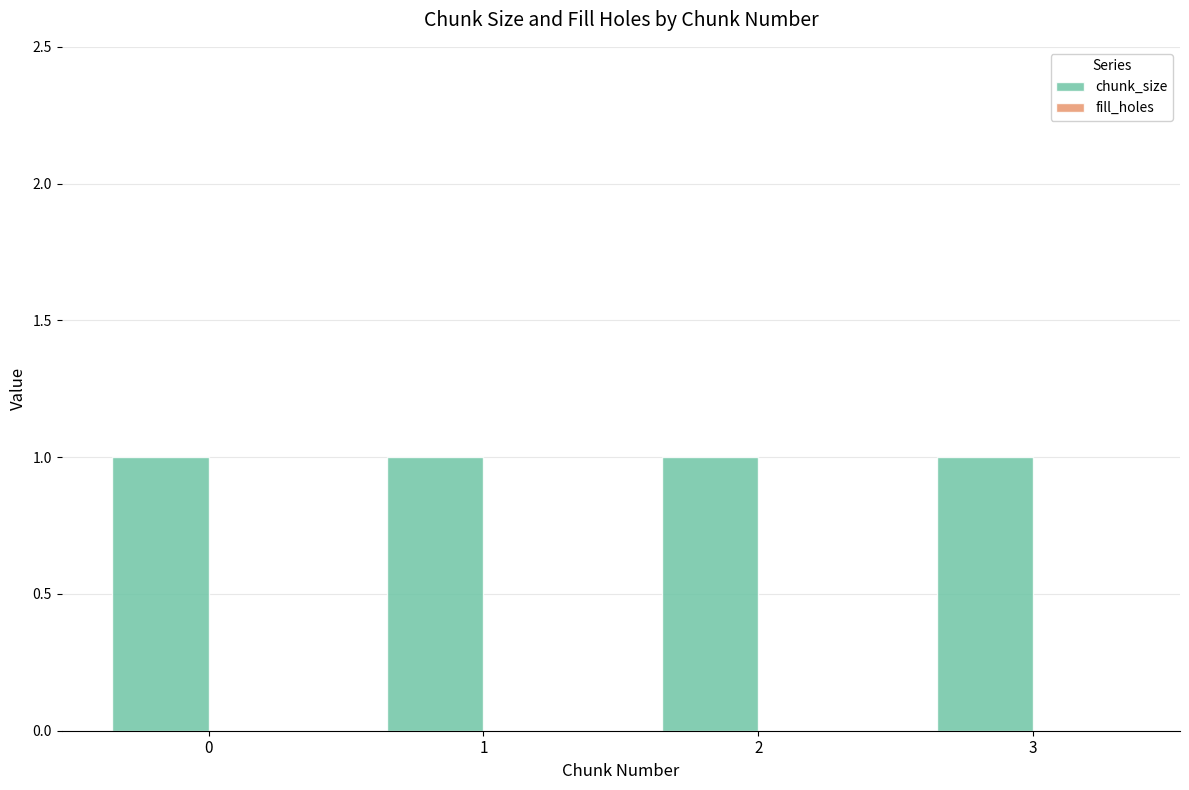

At how many categories does at least one series exceed 0?

4